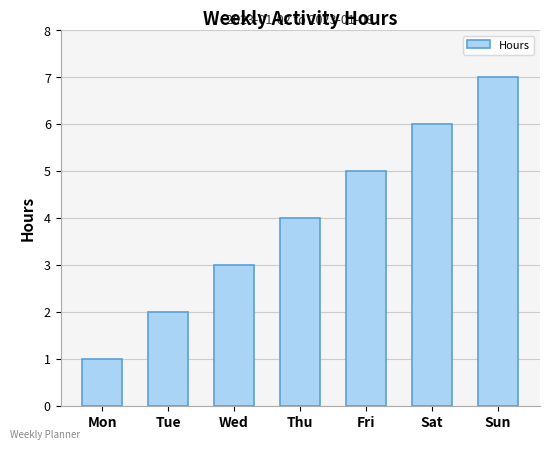

What is the value of the 4th bar from the left?

4